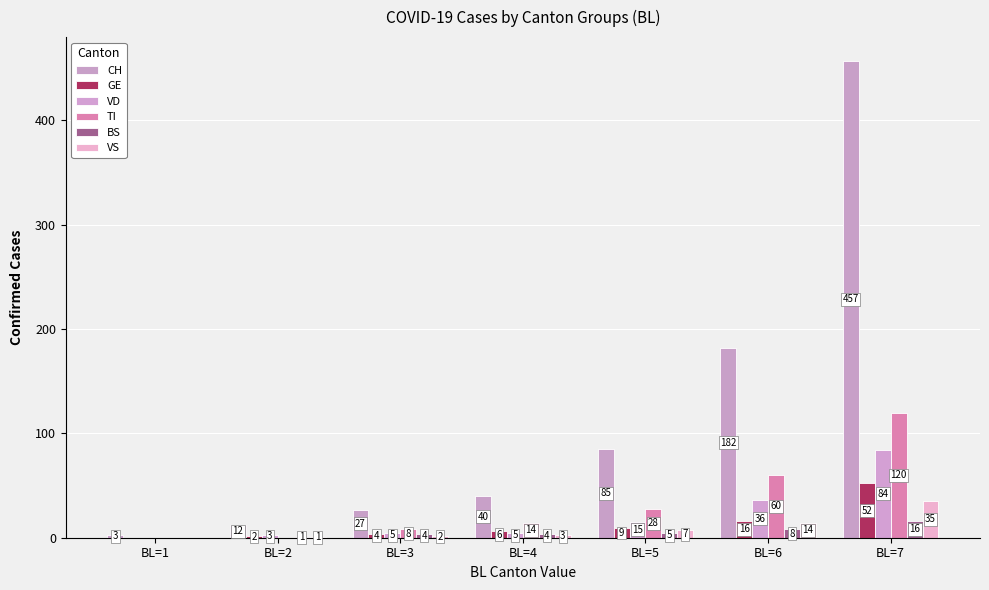

At BL=5, list the series in order from smallest to largest.

BS, VS, GE, VD, TI, CH